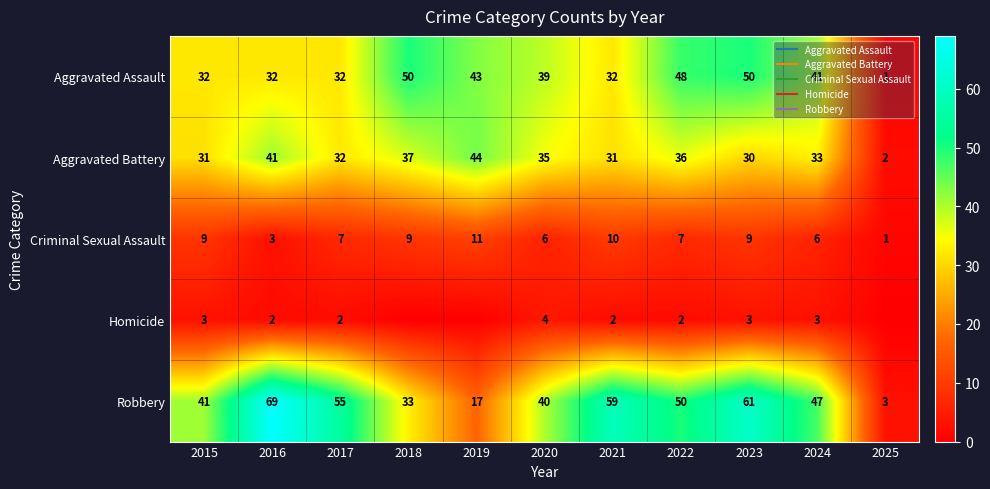

Which series has the largest total across all categories?

Robbery